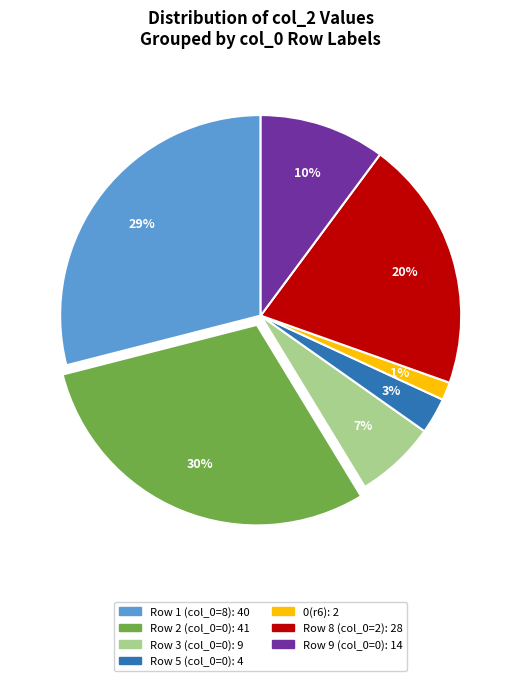

How many segments does this pie chart have?

7